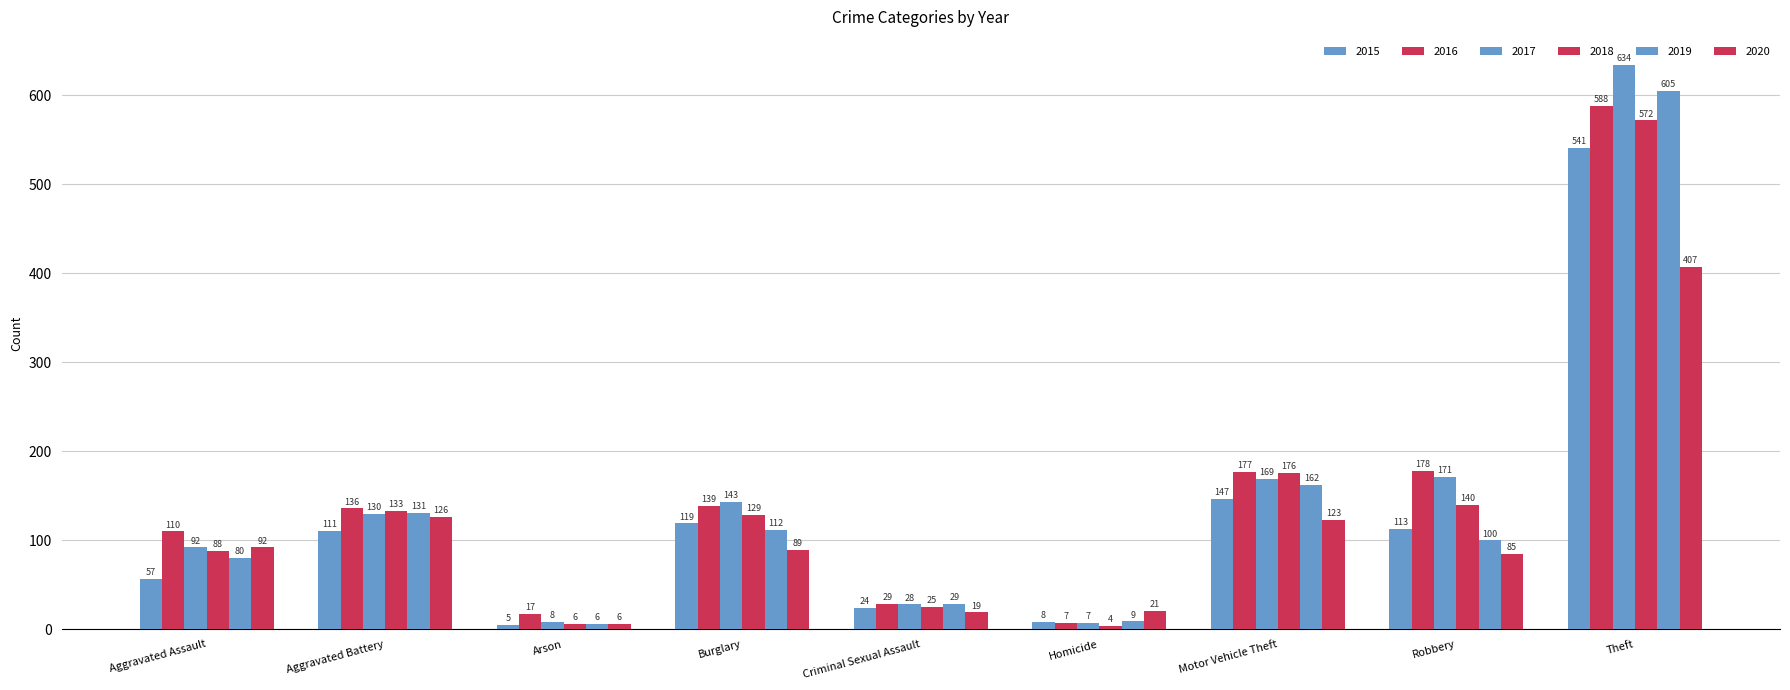

How many series are shown in this chart?

6